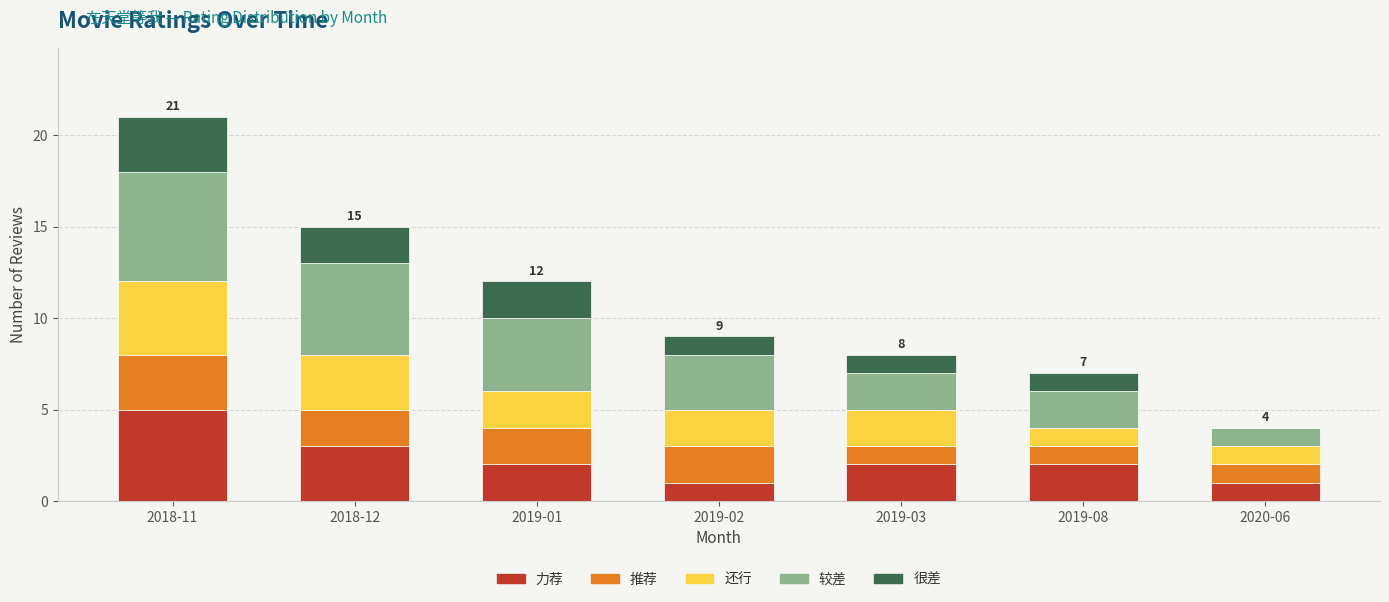

Which category has the highest value in the 力荐 series?

2018-11